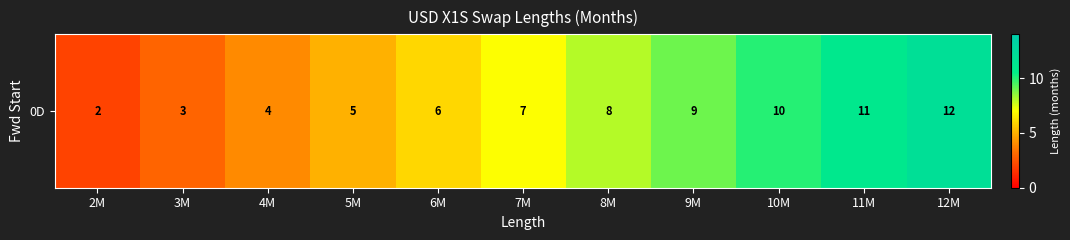

True or false: the data shows 0 at 2M.

False